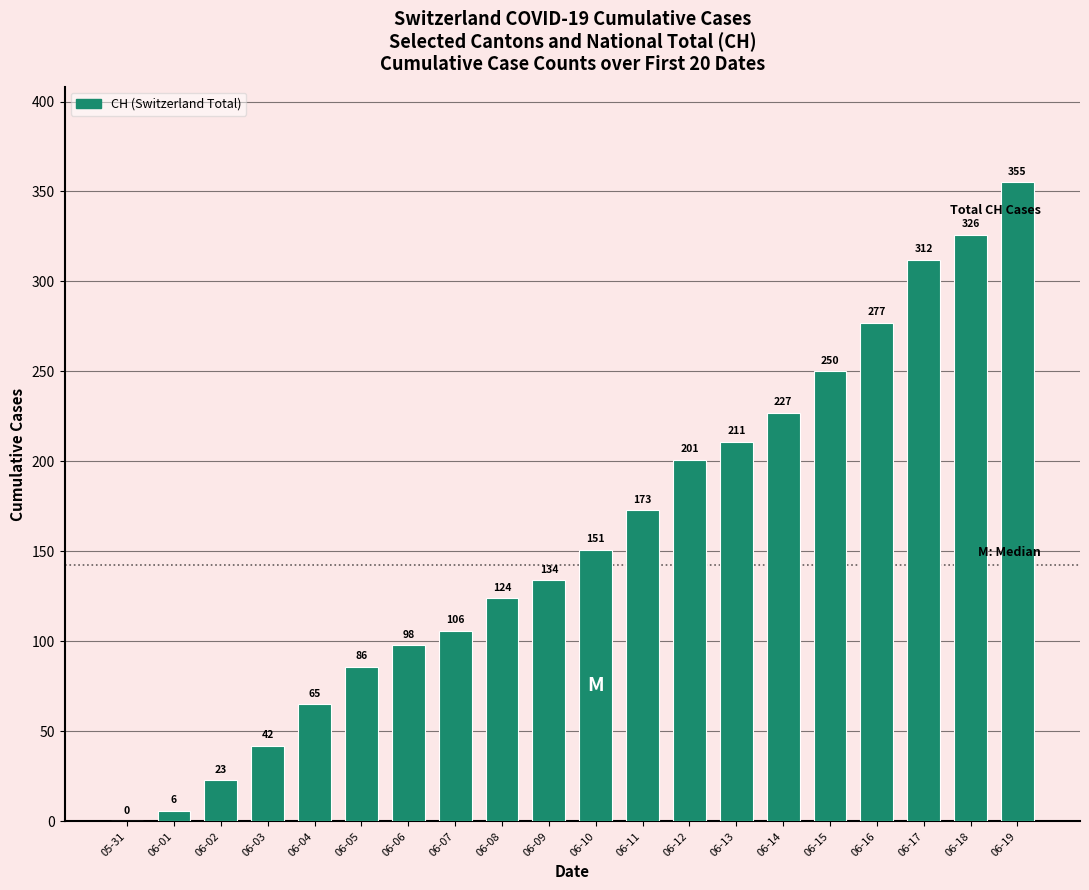

Does the chart contain stacked bars?

No